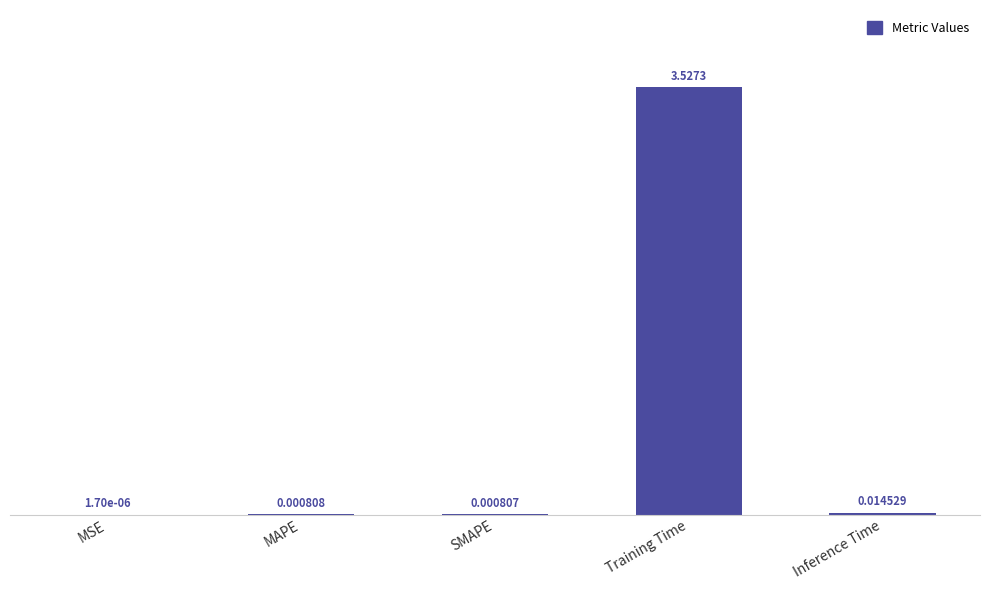

At which category does the chart reach its peak across all series?

Training Time